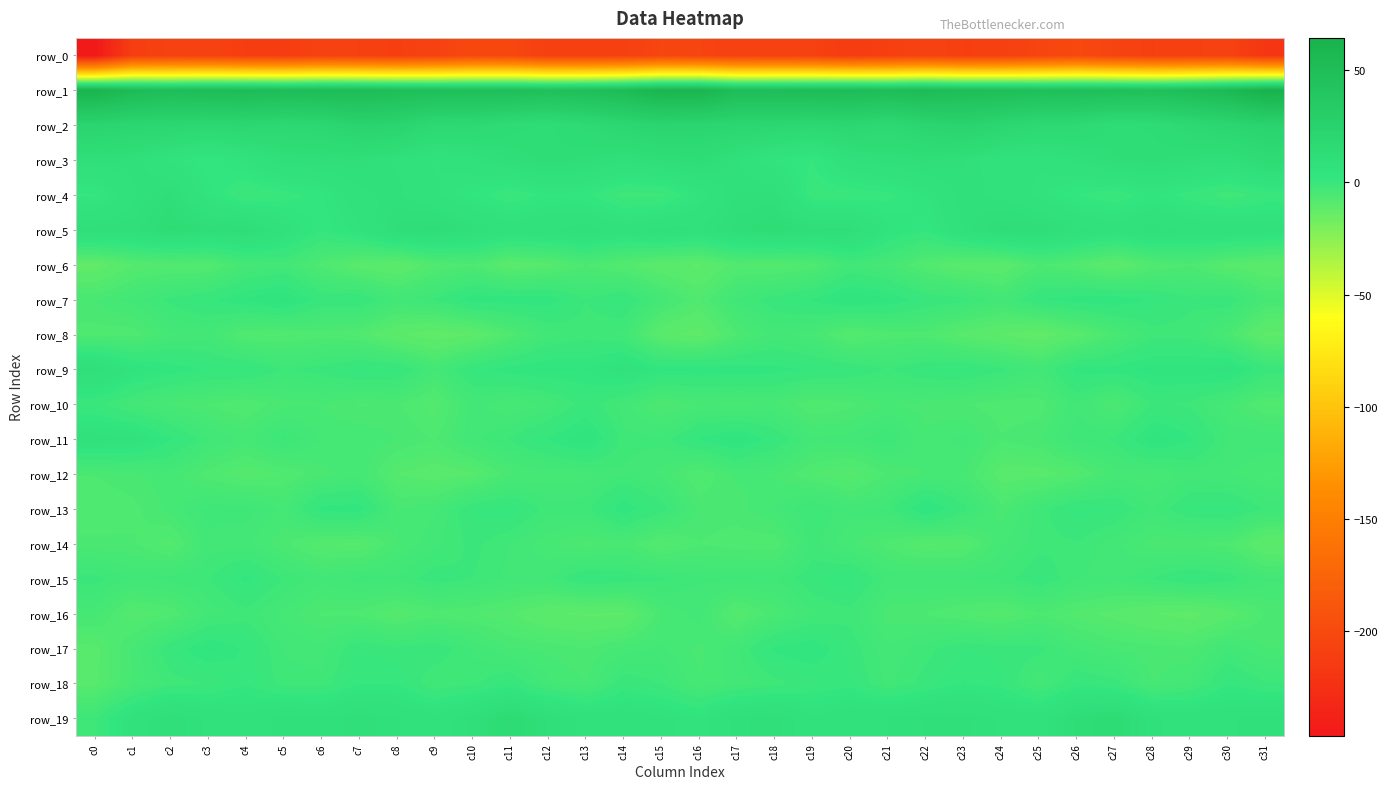

Reading left to right, transcribe all the data shown in this chart.

row_0: c0=-246.4	c1=-211.0	c2=-208.3	c3=-207.6	c4=-211.6	c5=-211.9	c6=-207.8	c7=-208.8	c8=-210.5	c9=-207.3	c10=-201.6	c11=-202.8	c12=-209.4	c13=-209.7	c14=-209.3	c15=-203.8	c16=-205.0	c17=-208.4	c18=-207.9	c19=-208.6	c20=-213.0	c21=-210.0	c22=-207.3	c23=-210.1	c24=-209.7	c25=-204.9	c26=-200.9	c27=-205.7	c28=-210.1	c29=-209.4	c30=-207.5	c31=-218.7
row_1: c0=60.6	c1=52.7	c2=49.7	c3=51.4	c4=52.3	c5=50.6	c6=51.8	c7=51.2	c8=49.5	c9=47.8	c10=48.0	c11=48.9	c12=46.9	c13=48.6	c14=52.5	c15=59.6	c16=60.1	c17=50.4	c18=50.6	c19=51.4	c20=52.1	c21=50.2	c22=53.0	c23=49.6	c24=49.5	c25=47.4	c26=48.8	c27=47.9	c28=46.9	c29=50.2	c30=55.2	c31=64.3
row_2: c0=21.8	c1=19.7	c2=19.1	c3=17.9	c4=18.9	c5=17.4	c6=18.4	c7=23.2	c8=22.2	c9=16.4	c10=16.5	c11=12.9	c12=11.6	c13=15.2	c14=18.7	c15=21.5	c16=20.4	c17=19.5	c18=18.9	c19=17.7	c20=19.1	c21=16.5	c22=20.8	c23=23.6	c24=19.5	c25=16.5	c26=15.8	c27=11.5	c28=12.5	c29=16.8	c30=19.9	c31=23.4
row_3: c0=9.0	c1=8.3	c2=4.5	c3=1.1	c4=4.6	c5=8.7	c6=9.6	c7=9.1	c8=7.0	c9=4.5	c10=6.6	c11=9.8	c12=11.5	c13=10.4	c14=8.5	c15=10.3	c16=11.9	c17=7.3	c18=3.1	c19=1.1	c20=7.2	c21=8.9	c22=10.0	c23=8.5	c24=5.5	c25=5.1	c26=7.9	c27=10.8	c28=11.1	c29=10.0	c30=8.8	c31=13.0
row_4: c0=1.0	c1=6.7	c2=10.0	c3=3.2	c4=-1.4	c5=0.2	c6=2.0	c7=6.8	c8=7.7	c9=5.2	c10=2.1	c11=-0.7	c12=2.0	c13=1.5	c14=-2.1	c15=-1.7	c16=3.5	c17=8.5	c18=8.9	c19=-0.4	c20=-0.3	c21=0.5	c22=3.6	c23=8.3	c24=6.5	c25=4.2	c26=1.0	c27=-0.5	c28=2.6	c29=0.0	c30=-2.4	c31=-0.3
row_5: c0=9.8	c1=9.1	c2=12.5	c3=10.6	c4=11.3	c5=5.9	c6=1.4	c7=4.4	c8=10.3	c9=11.7	c10=8.8	c11=6.8	c12=7.2	c13=8.3	c14=6.2	c15=8.4	c16=7.2	c17=10.4	c18=12.2	c19=10.4	c20=10.1	c21=3.9	c22=1.4	c23=7.4	c24=11.3	c25=10.8	c26=8.0	c27=6.2	c28=8.3	c29=7.0	c30=7.2	c31=6.3
row_6: c0=-12.5	c1=-8.5	c2=-7.9	c3=-8.0	c4=-4.2	c5=-2.9	c6=-6.7	c7=-9.7	c8=-11.0	c9=-7.6	c10=-6.3	c11=-10.2	c12=-8.9	c13=-6.1	c14=-8.1	c15=-10.4	c16=-11.3	c17=-7.8	c18=-8.3	c19=-7.0	c20=-2.7	c21=-4.4	c22=-7.8	c23=-10.1	c24=-10.6	c25=-6.1	c26=-7.8	c27=-10.8	c28=-7.4	c29=-6.2	c30=-9.2	c31=-10.7
row_7: c0=-4.9	c1=-3.1	c2=-0.9	c3=0.6	c4=2.7	c5=4.1	c6=0.2	c7=0.4	c8=-3.0	c9=-1.1	c10=2.4	c11=2.3	c12=2.2	c13=-1.3	c14=0.7	c15=-3.8	c16=-7.4	c17=-2.5	c18=-0.3	c19=1.3	c20=3.9	c21=2.7	c22=0.1	c23=-0.7	c24=-3.2	c25=0.9	c26=2.3	c27=2.4	c28=1.0	c29=-0.9	c30=0.0	c31=-4.6
row_8: c0=-6.8	c1=-6.9	c2=-3.8	c3=-3.3	c4=-7.5	c5=-7.5	c6=-6.7	c7=-7.6	c8=-10.8	c9=-12.3	c10=-11.2	c11=-6.8	c12=-3.0	c13=-1.9	c14=-2.9	c15=-10.2	c16=-11.8	c17=-6.2	c18=-3.2	c19=-4.5	c20=-8.6	c21=-6.7	c22=-6.6	c23=-9.4	c24=-11.0	c25=-12.6	c26=-9.7	c27=-5.3	c28=-1.9	c29=-1.9	c30=-5.4	c31=-11.6
row_9: c0=9.0	c1=3.9	c2=2.1	c3=0.9	c4=1.2	c5=-1.5	c6=-0.6	c7=1.0	c8=0.6	c9=-3.7	c10=0.7	c11=2.0	c12=2.8	c13=2.4	c14=5.1	c15=2.4	c16=2.5	c17=2.3	c18=1.8	c19=0.9	c20=0.2	c21=-1.4	c22=0.4	c23=0.8	c24=-0.9	c25=-3.1	c26=1.8	c27=2.0	c28=3.1	c29=3.1	c30=4.3	c31=-0.2
row_10: c0=-0.6	c1=-3.4	c2=-5.1	c3=-6.3	c4=-7.4	c5=-5.3	c6=-5.0	c7=-6.3	c8=-5.9	c9=-8.2	c10=-3.2	c11=-4.9	c12=-3.5	c13=-0.4	c14=-3.2	c15=-6.4	c16=-4.8	c17=-5.3	c18=-4.8	c19=-7.3	c20=-6.5	c21=-4.8	c22=-5.5	c23=-6.0	c24=-6.9	c25=-6.9	c26=-2.6	c27=-6.1	c28=-1.0	c29=-1.6	c30=-4.7	c31=-7.6
row_11: c0=5.8	c1=5.2	c2=1.4	c3=-2.4	c4=-4.2	c5=-1.0	c6=-3.9	c7=-3.9	c8=-4.9	c9=-6.2	c10=-2.8	c11=-1.1	c12=1.3	c13=3.8	c14=-2.0	c15=-2.1	c16=1.3	c17=3.3	c18=0.2	c19=-3.6	c20=-3.1	c21=-1.4	c22=-4.6	c23=-3.2	c24=-6.0	c25=-5.0	c26=-1.8	c27=-1.1	c28=3.5	c29=1.5	c30=-2.7	c31=-2.7
row_12: c0=-6.0	c1=-5.2	c2=-4.2	c3=-6.7	c4=-8.4	c5=-7.3	c6=-5.3	c7=-4.2	c8=-8.5	c9=-9.7	c10=-8.8	c11=-5.1	c12=-4.4	c13=-4.2	c14=-2.6	c15=-4.1	c16=-7.3	c17=-4.6	c18=-5.0	c19=-7.3	c20=-8.8	c21=-6.0	c22=-4.8	c23=-4.8	c24=-9.6	c25=-9.5	c26=-7.7	c27=-4.2	c28=-4.9	c29=-3.1	c30=-3.6	c31=-5.0
row_13: c0=-7.3	c1=-6.7	c2=-4.4	c3=-1.9	c4=-1.9	c5=-4.0	c6=1.8	c7=2.1	c8=-4.9	c9=-3.9	c10=0.3	c11=0.9	c12=-1.9	c13=-1.7	c14=2.3	c15=-0.5	c16=-5.3	c17=-5.5	c18=-3.7	c19=-1.2	c20=-3.2	c21=-2.1	c22=3.5	c23=-0.7	c24=-5.7	c25=-2.0	c26=0.8	c27=0.2	c28=-2.6	c29=0.4	c30=1.0	c31=-1.6
row_14: c0=-5.7	c1=-5.9	c2=-8.0	c3=-3.0	c4=-3.4	c5=-5.8	c6=-8.5	c7=-8.8	c8=-4.9	c9=-2.9	c10=-0.8	c11=-2.5	c12=-4.6	c13=-6.3	c14=-5.3	c15=-8.1	c16=-6.2	c17=-6.9	c18=-7.0	c19=-2.1	c20=-4.7	c21=-6.7	c22=-8.8	c23=-8.2	c24=-3.9	c25=-1.8	c26=-1.4	c27=-3.3	c28=-5.5	c29=-5.9	c30=-6.4	c31=-11.0
row_15: c0=-0.8	c1=-2.6	c2=-2.0	c3=-1.4	c4=1.6	c5=-1.4	c6=-3.2	c7=-2.0	c8=-2.2	c9=-0.4	c10=-1.3	c11=-2.9	c12=-2.5	c13=0.7	c14=-0.0	c15=-1.0	c16=-2.3	c17=-2.1	c18=-2.5	c19=-0.2	c20=1.2	c21=-2.8	c22=-2.5	c23=-2.5	c24=-2.0	c25=0.1	c26=-2.5	c27=-3.1	c28=-1.2	c29=0.6	c30=-0.4	c31=-3.4
row_16: c0=-4.4	c1=-8.3	c2=-7.2	c3=-3.2	c4=-1.8	c5=-4.1	c6=-6.4	c7=-6.5	c8=-8.5	c9=-6.8	c10=-7.3	c11=-8.3	c12=-10.8	c13=-11.4	c14=-11.2	c15=-5.0	c16=-3.1	c17=-8.5	c18=-5.4	c19=-2.7	c20=-1.8	c21=-5.5	c22=-6.2	c23=-7.4	c24=-8.4	c25=-6.3	c26=-7.9	c27=-9.3	c28=-10.9	c29=-11.9	c30=-9.6	c31=-5.9
row_17: c0=-9.2	c1=-4.6	c2=0.0	c3=2.8	c4=0.9	c5=-2.6	c6=-3.2	c7=0.1	c8=-0.8	c9=-0.1	c10=-2.7	c11=-4.9	c12=-5.2	c13=-6.1	c14=-4.2	c15=-3.5	c16=-5.3	c17=-2.8	c18=1.6	c19=2.5	c20=-0.4	c21=-3.4	c22=-1.8	c23=-0.1	c24=-0.5	c25=-0.8	c26=-3.6	c27=-5.1	c28=-5.5	c29=-6.0	c30=-2.8	c31=-5.0
row_18: c0=-9.0	c1=-4.7	c2=-1.9	c3=-1.2	c4=1.0	c5=-2.0	c6=-2.0	c7=1.0	c8=1.1	c9=-2.7	c10=-1.7	c11=0.5	c12=-3.5	c13=-4.9	c14=-0.2	c15=-1.4	c16=-4.8	c17=-3.2	c18=-1.8	c19=-0.3	c20=0.4	c21=-2.9	c22=-0.6	c23=1.3	c24=0.3	c25=-3.6	c26=0.2	c27=-0.6	c28=-5.0	c29=-3.4	c30=1.0	c31=-1.1
row_19: c0=-1.6	c1=5.6	c2=9.7	c3=6.8	c4=5.5	c5=8.1	c6=7.3	c7=9.3	c8=7.3	c9=5.8	c10=8.8	c11=13.8	c12=9.4	c13=6.6	c14=6.3	c15=5.4	c16=3.6	c17=8.1	c18=9.2	c19=5.3	c20=7.0	c21=7.2	c22=8.5	c23=8.8	c24=6.9	c25=6.1	c26=11.3	c27=13.3	c28=7.5	c29=6.5	c30=6.8	c31=8.2